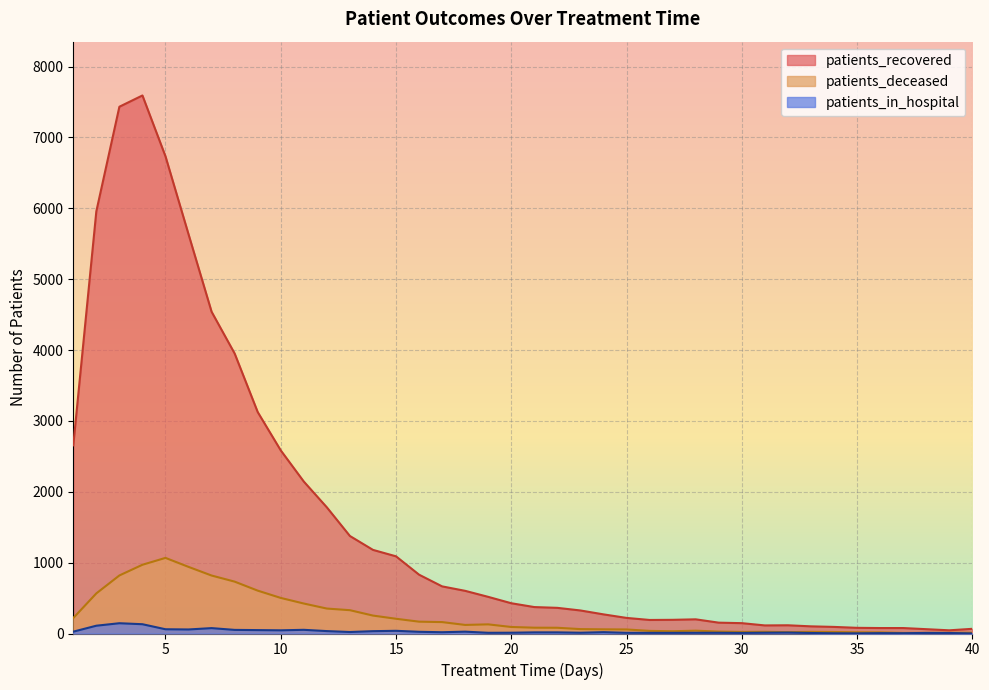

The value of patients_in_hospital at 12 is 55. True or false?

False